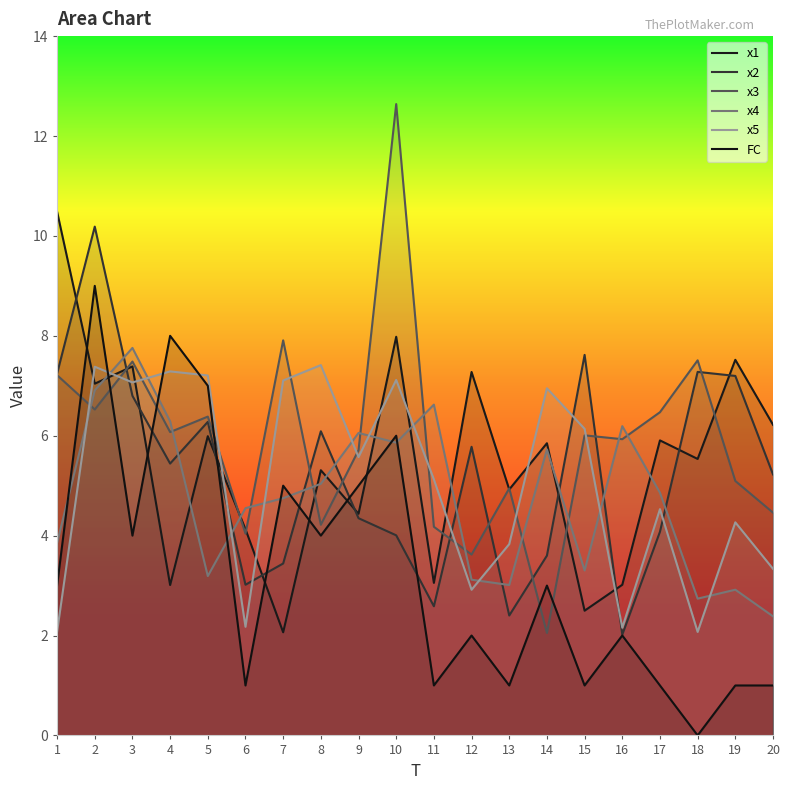

Between 7 and 13, which series saw the biggest shift?

FC